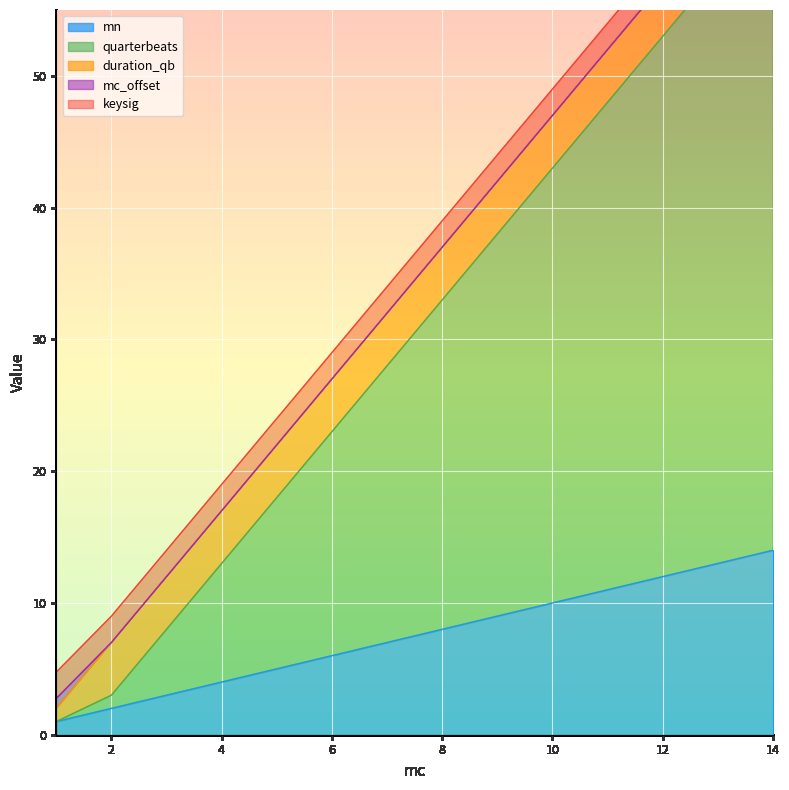

What are all the series names shown in the legend?

mn, quarterbeats, duration_qb, mc_offset, keysig